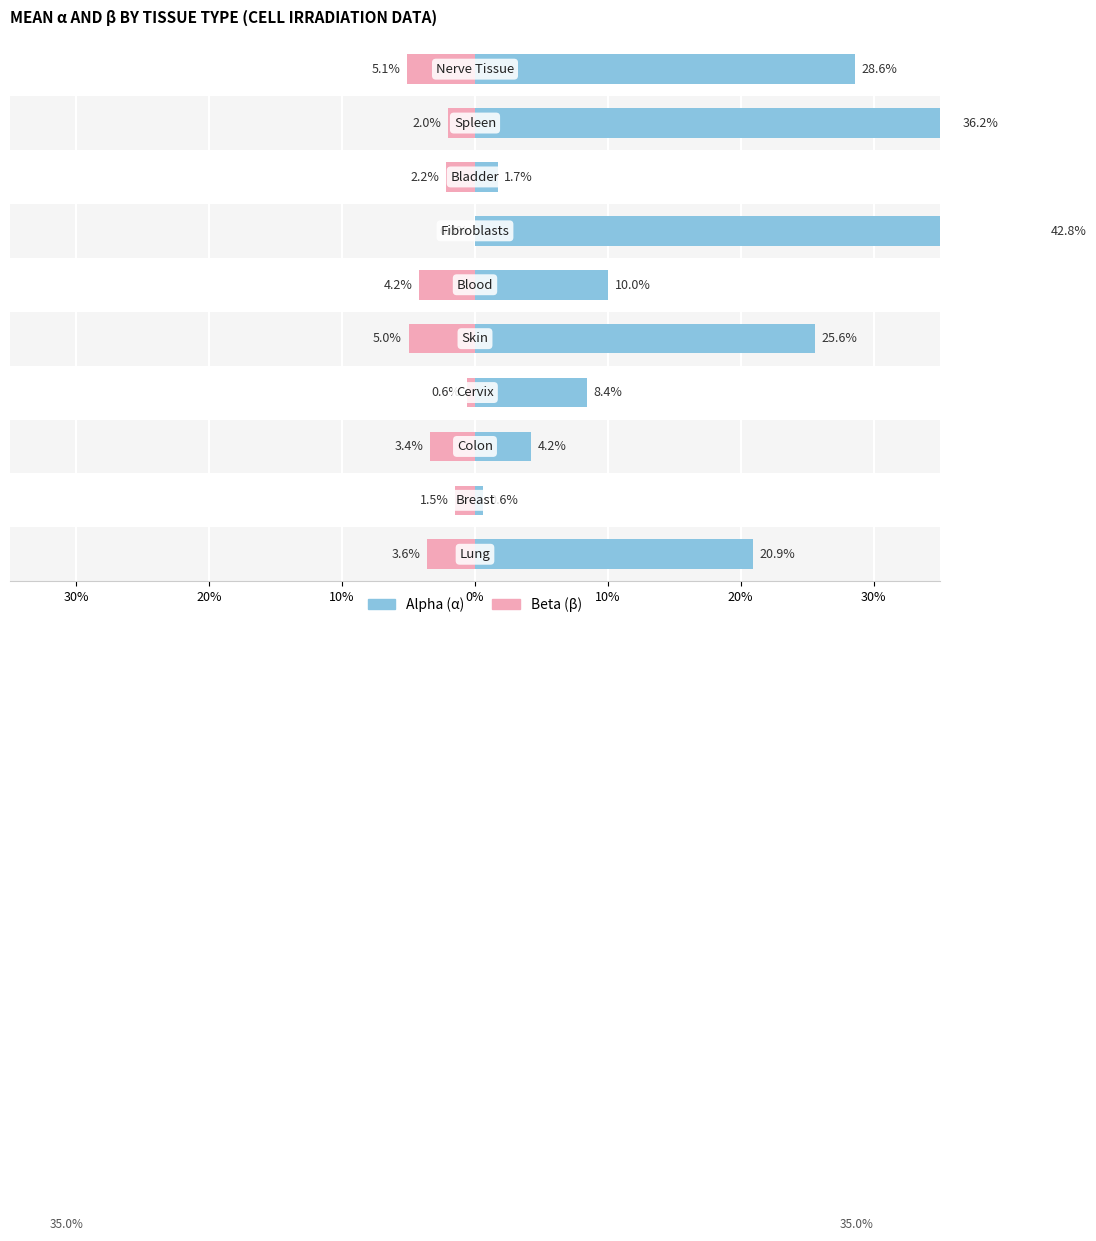

What is the maximum value shown in the chart?

42.8